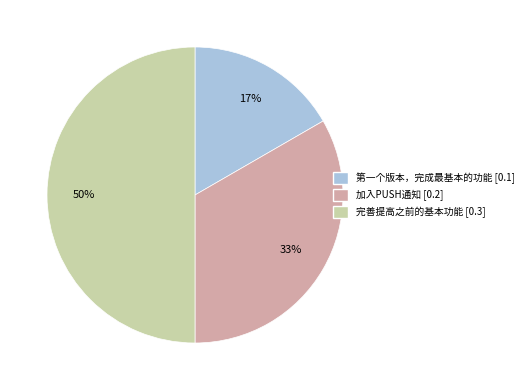

Rank the categories by value from highest to lowest.

完善提高之前的基本功能, 加入PUSH通知, 第一个版本，完成最基本的功能